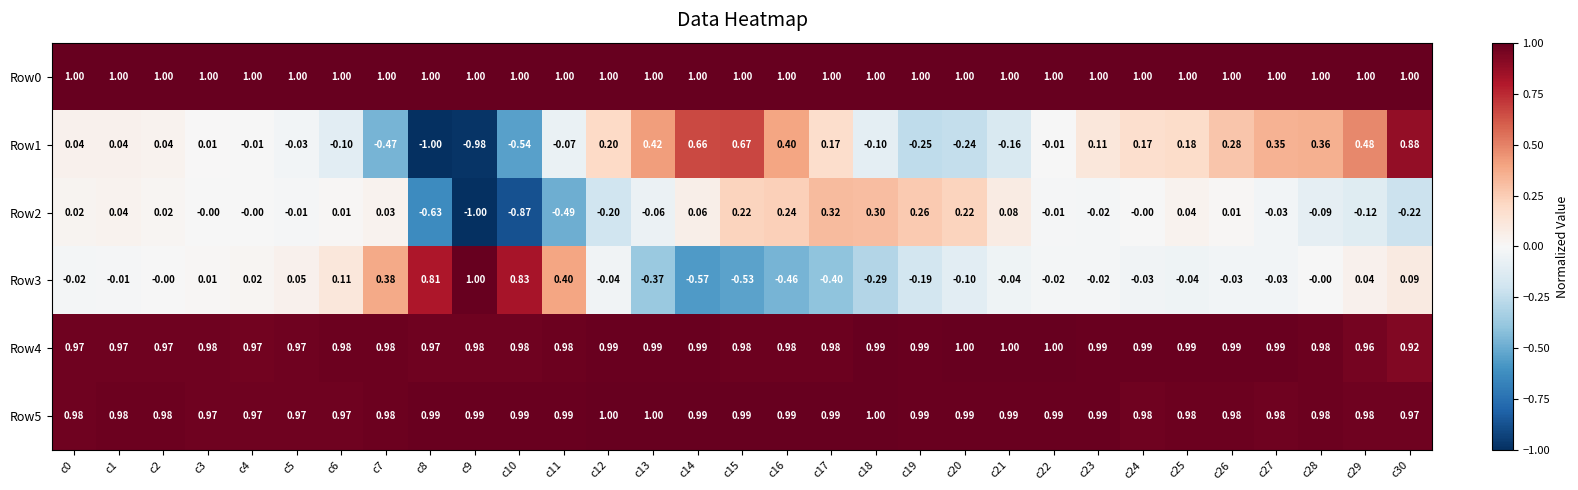

Reading left to right, transcribe all the data shown in this chart.

Row0: c0=1.0	c1=1.0	c2=1.0	c3=1.0	c4=1.0	c5=1.0	c6=1.0	c7=1.0	c8=1.0	c9=1.0	c10=1.0	c11=1.0	c12=1.0	c13=1.0	c14=1.0	c15=1.0	c16=1.0	c17=1.0	c18=1.0	c19=1.0	c20=1.0	c21=1.0	c22=1.0	c23=1.0	c24=1.0	c25=1.0	c26=1.0	c27=1.0	c28=1.0	c29=1.0	c30=1.0
Row1: c0=0.0	c1=0.0	c2=0.0	c3=0.0	c4=-0.0	c5=-0.0	c6=-0.1	c7=-0.5	c8=-1.0	c9=-1.0	c10=-0.5	c11=-0.1	c12=0.2	c13=0.4	c14=0.7	c15=0.7	c16=0.4	c17=0.2	c18=-0.1	c19=-0.2	c20=-0.2	c21=-0.2	c22=-0.0	c23=0.1	c24=0.2	c25=0.2	c26=0.3	c27=0.3	c28=0.4	c29=0.5	c30=0.9
Row2: c0=0.0	c1=0.0	c2=0.0	c3=-0.0	c4=-0.0	c5=-0.0	c6=0.0	c7=0.0	c8=-0.6	c9=-1.0	c10=-0.9	c11=-0.5	c12=-0.2	c13=-0.1	c14=0.1	c15=0.2	c16=0.2	c17=0.3	c18=0.3	c19=0.3	c20=0.2	c21=0.1	c22=-0.0	c23=-0.0	c24=-0.0	c25=0.0	c26=0.0	c27=-0.0	c28=-0.1	c29=-0.1	c30=-0.2
Row3: c0=-0.0	c1=-0.0	c2=-0.0	c3=0.0	c4=0.0	c5=0.1	c6=0.1	c7=0.4	c8=0.8	c9=1.0	c10=0.8	c11=0.4	c12=-0.0	c13=-0.4	c14=-0.6	c15=-0.5	c16=-0.5	c17=-0.4	c18=-0.3	c19=-0.2	c20=-0.1	c21=-0.0	c22=-0.0	c23=-0.0	c24=-0.0	c25=-0.0	c26=-0.0	c27=-0.0	c28=-0.0	c29=0.0	c30=0.1
Row4: c0=1.0	c1=1.0	c2=1.0	c3=1.0	c4=1.0	c5=1.0	c6=1.0	c7=1.0	c8=1.0	c9=1.0	c10=1.0	c11=1.0	c12=1.0	c13=1.0	c14=1.0	c15=1.0	c16=1.0	c17=1.0	c18=1.0	c19=1.0	c20=1.0	c21=1.0	c22=1.0	c23=1.0	c24=1.0	c25=1.0	c26=1.0	c27=1.0	c28=1.0	c29=1.0	c30=0.9
Row5: c0=1.0	c1=1.0	c2=1.0	c3=1.0	c4=1.0	c5=1.0	c6=1.0	c7=1.0	c8=1.0	c9=1.0	c10=1.0	c11=1.0	c12=1.0	c13=1.0	c14=1.0	c15=1.0	c16=1.0	c17=1.0	c18=1.0	c19=1.0	c20=1.0	c21=1.0	c22=1.0	c23=1.0	c24=1.0	c25=1.0	c26=1.0	c27=1.0	c28=1.0	c29=1.0	c30=1.0